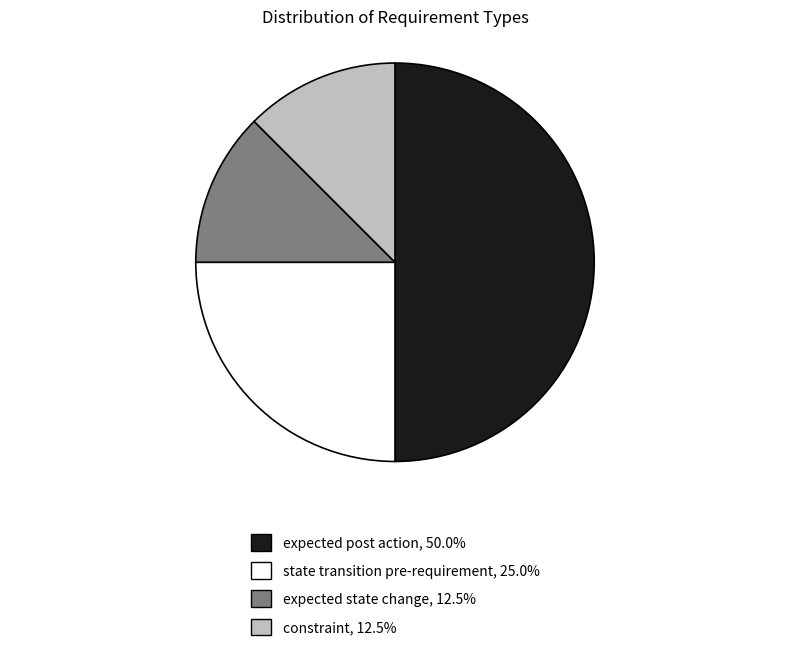

True or false: expected post action accounts for 36% of the total.

False